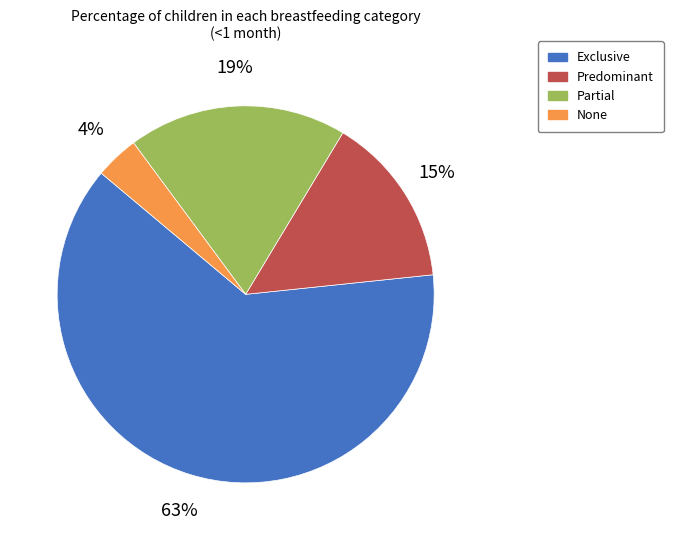

Is it true that Partial is 6% of the pie?

False